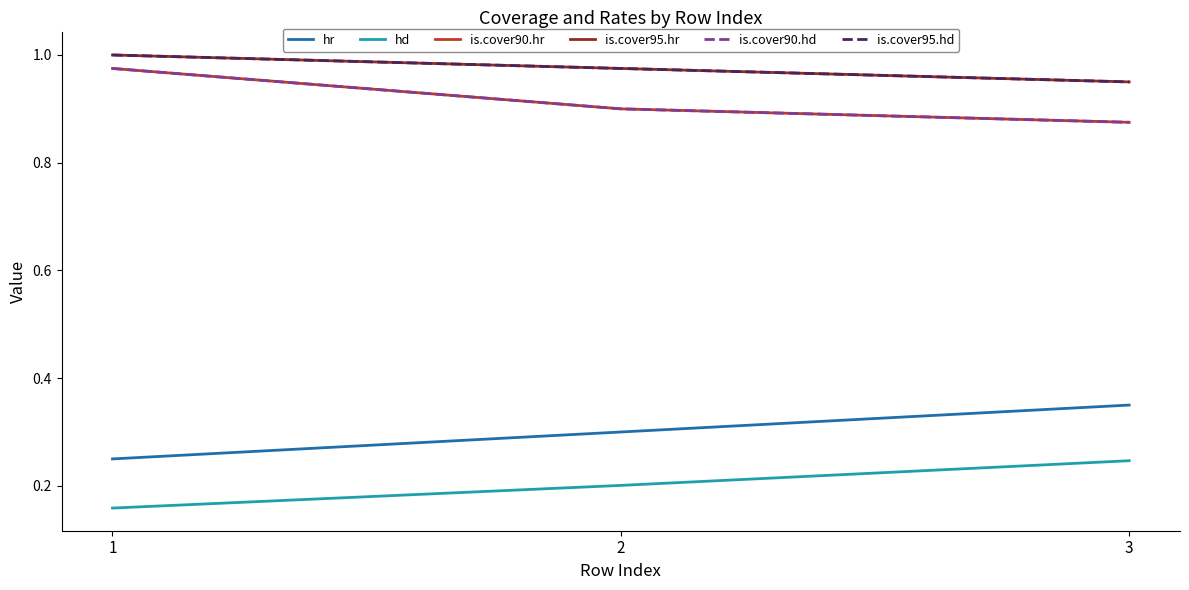

Which category has the highest value across all series?

1